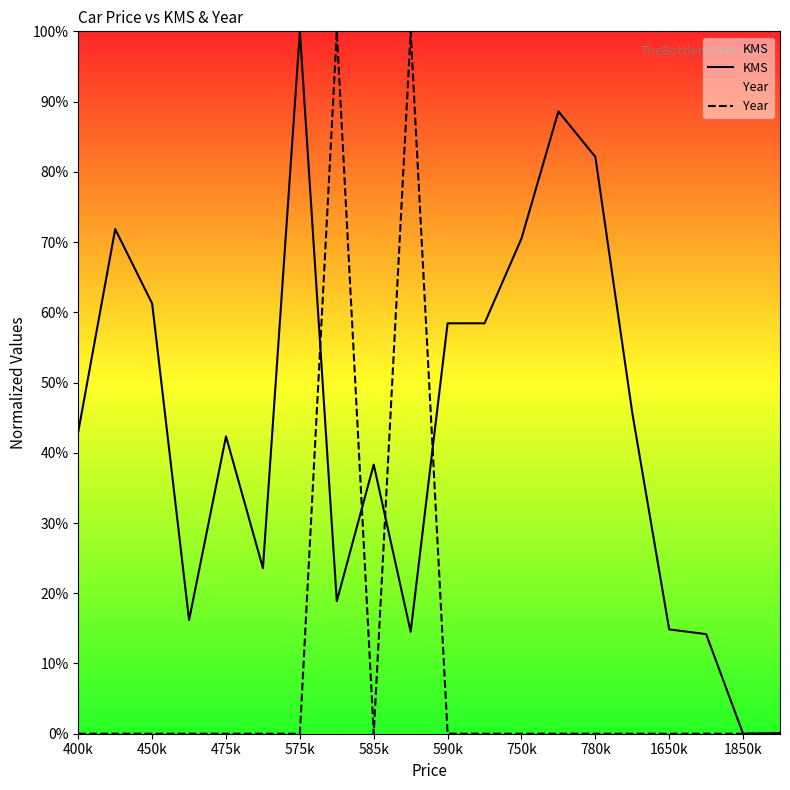

What is the total value across all series at 575k?

100.0